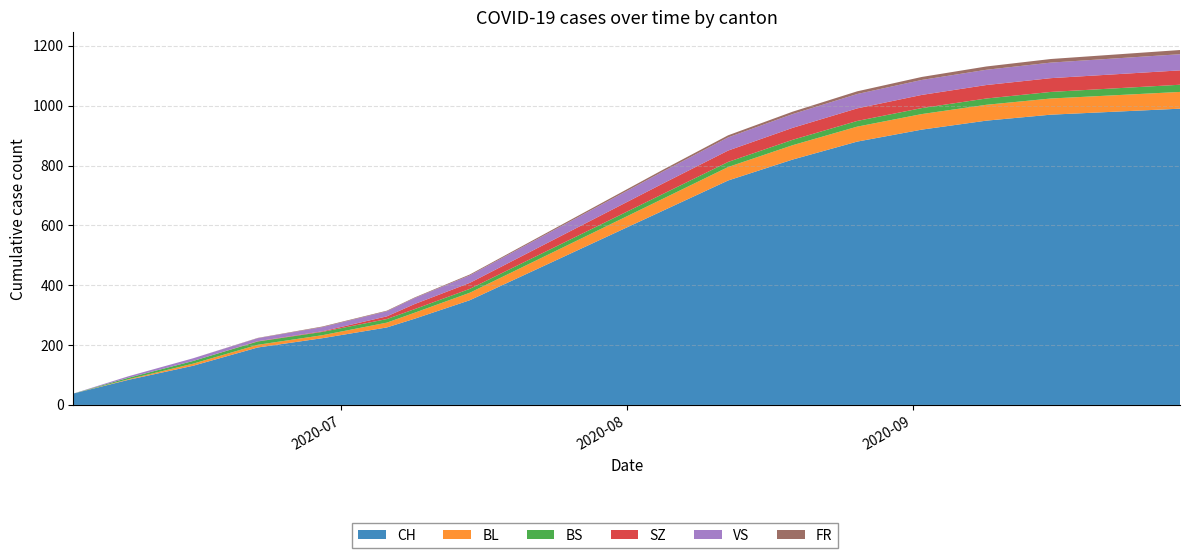

Reading right to left, transcribe all the data shown in this chart.

CH: 2020-09-30=990	2020-09-23=980	2020-09-16=970	2020-09-09=950	2020-09-02=920	2020-08-26=880	2020-08-19=820	2020-08-12=750	2020-08-05=650	2020-07-29=550	2020-07-22=450	2020-07-15=350	2020-07-09=288	2020-07-06=259	2020-06-29=223	2020-06-22=192	2020-06-15=131	2020-06-08=84	2020-06-02=38
BL: 2020-09-30=56	2020-09-23=55	2020-09-16=54	2020-09-09=53	2020-09-02=52	2020-08-26=50	2020-08-19=48	2020-08-12=45	2020-08-05=40	2020-07-29=35	2020-07-22=30	2020-07-15=25	2020-07-09=20	2020-07-06=16	2020-06-29=10	2020-06-22=9	2020-06-15=7	2020-06-08=2	2020-06-02=0
BS: 2020-09-30=24	2020-09-23=23	2020-09-16=22	2020-09-09=21	2020-09-02=20	2020-08-26=19	2020-08-19=18	2020-08-12=17	2020-08-05=16	2020-07-29=15	2020-07-22=14	2020-07-15=13	2020-07-09=12	2020-07-06=12	2020-06-29=11	2020-06-22=11	2020-06-15=9	2020-06-08=5	2020-06-02=0
SZ: 2020-09-30=48	2020-09-23=47	2020-09-16=46	2020-09-09=45	2020-09-02=44	2020-08-26=42	2020-08-19=40	2020-08-12=38	2020-08-05=35	2020-07-29=30	2020-07-22=25	2020-07-15=20	2020-07-09=17	2020-07-06=9	2020-06-29=2	2020-06-22=1	2020-06-15=0	2020-06-08=0	2020-06-02=0
VS: 2020-09-30=54	2020-09-23=53	2020-09-16=52	2020-09-09=51	2020-09-02=50	2020-08-26=48	2020-08-19=46	2020-08-12=44	2020-08-05=40	2020-07-29=35	2020-07-22=30	2020-07-15=25	2020-07-09=20	2020-07-06=17	2020-06-29=14	2020-06-22=10	2020-06-15=9	2020-06-08=5	2020-06-02=0
FR: 2020-09-30=14	2020-09-23=13	2020-09-16=12	2020-09-09=11	2020-09-02=10	2020-08-26=9	2020-08-19=8	2020-08-12=7	2020-08-05=6	2020-07-29=5	2020-07-22=4	2020-07-15=3	2020-07-09=2	2020-07-06=2	2020-06-29=2	2020-06-22=1	2020-06-15=0	2020-06-08=0	2020-06-02=0